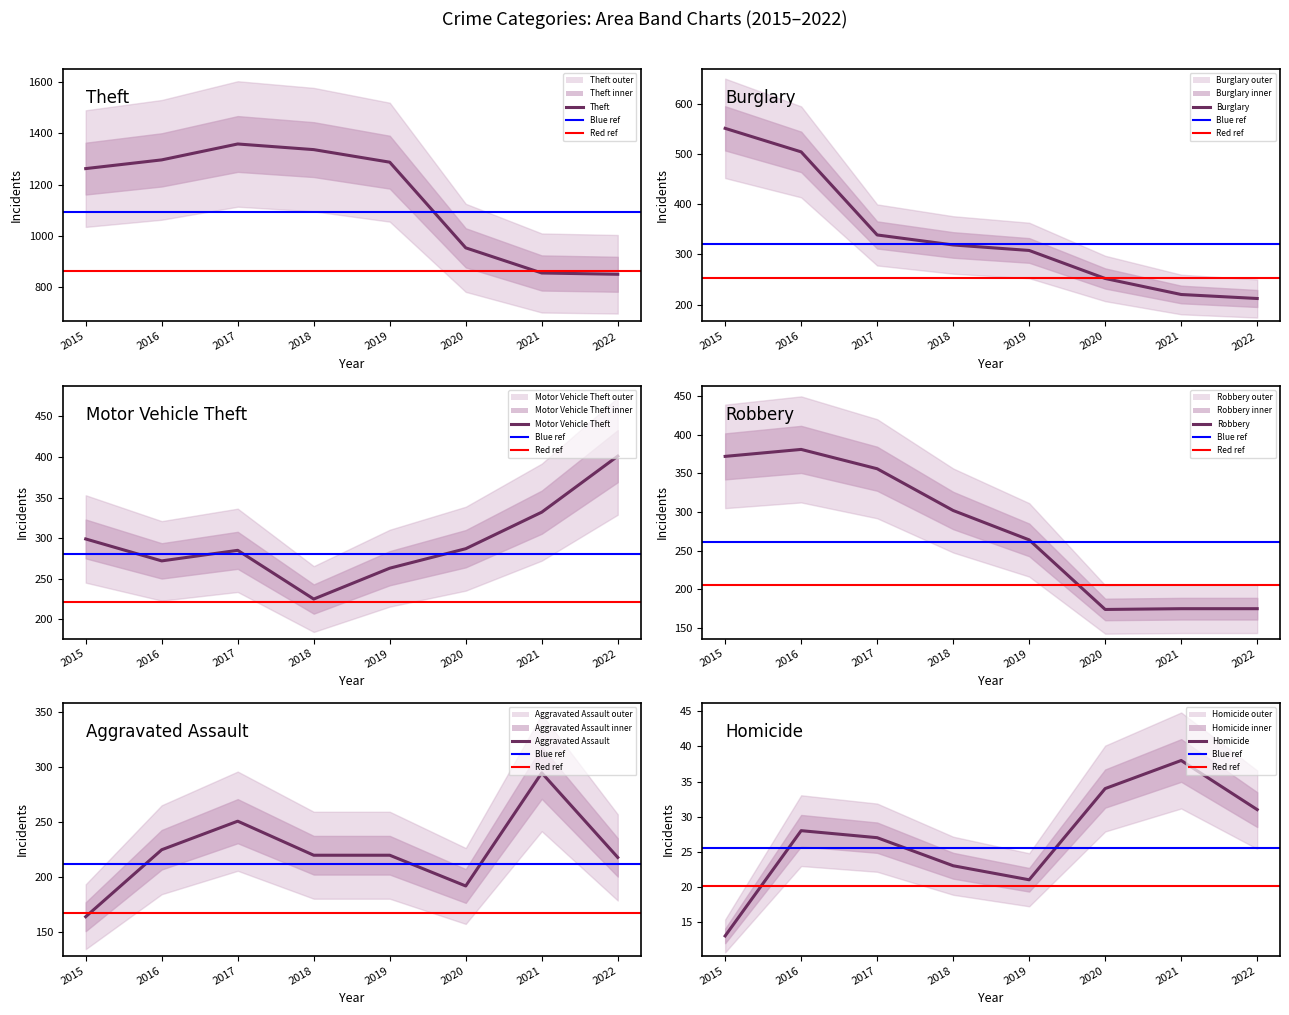

Reading right to left, transcribe all the data shown in this chart.

Aggravated Assault: 2022=218	2021=295	2020=192	2019=220	2018=220	2017=251	2016=225	2015=164
Robbery: 2022=175	2021=175	2020=174	2019=264	2018=302	2017=356	2016=381	2015=372
Burglary: 2022=212	2021=220	2020=252	2019=308	2018=319	2017=339	2016=505	2015=552
Motor Vehicle Theft: 2022=401	2021=332	2020=287	2019=263	2018=225	2017=285	2016=272	2015=299
Theft: 2022=851	2021=856	2020=954	2019=1288	2018=1337	2017=1359	2016=1297	2015=1263
Homicide: 2022=31	2021=38	2020=34	2019=21	2018=23	2017=27	2016=28	2015=13